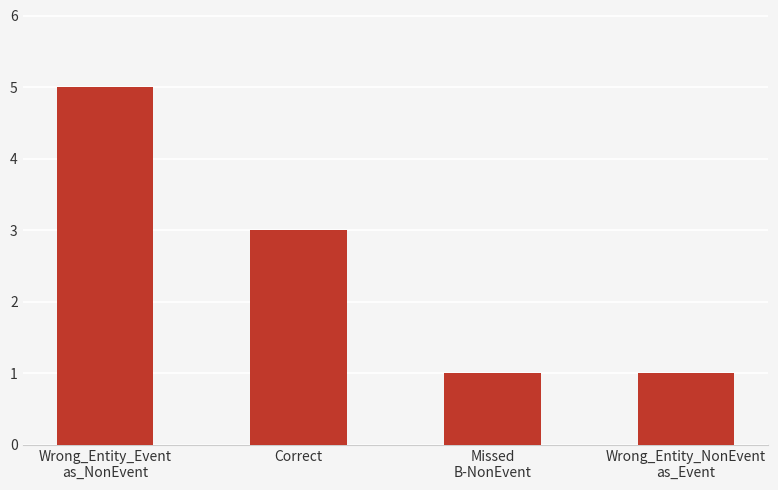

The value at Missed
B-NonEvent is 1. True or false?

True